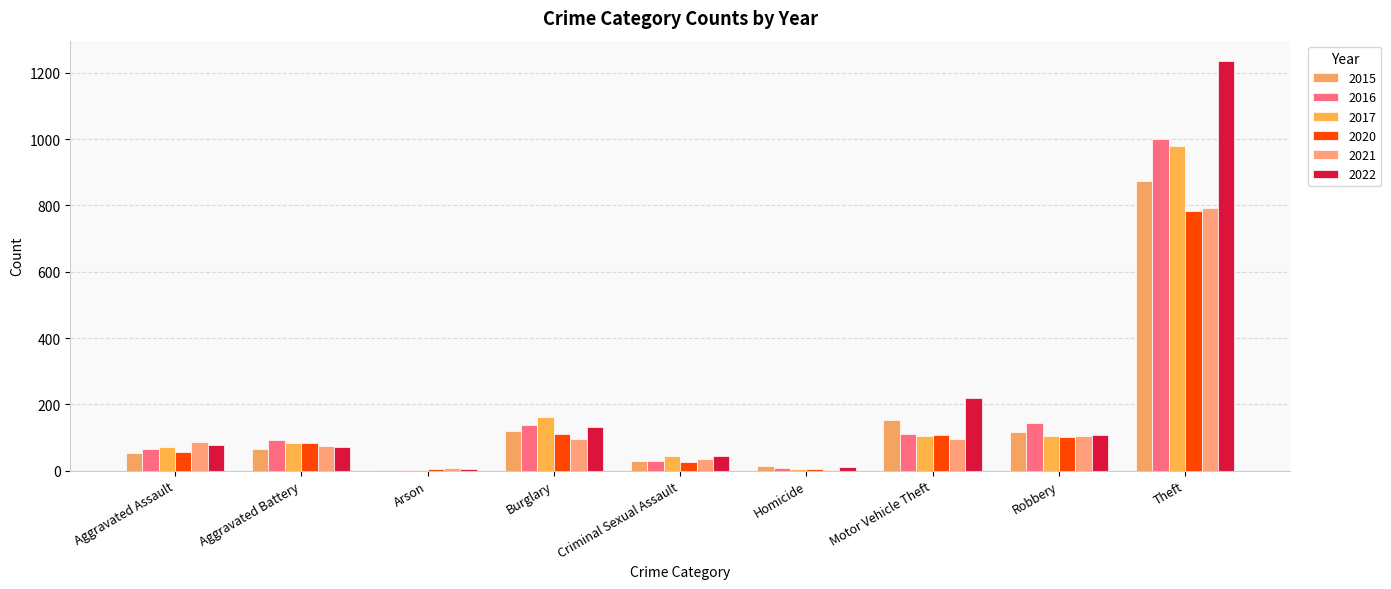

At which label does 2020 reach its peak?

Theft